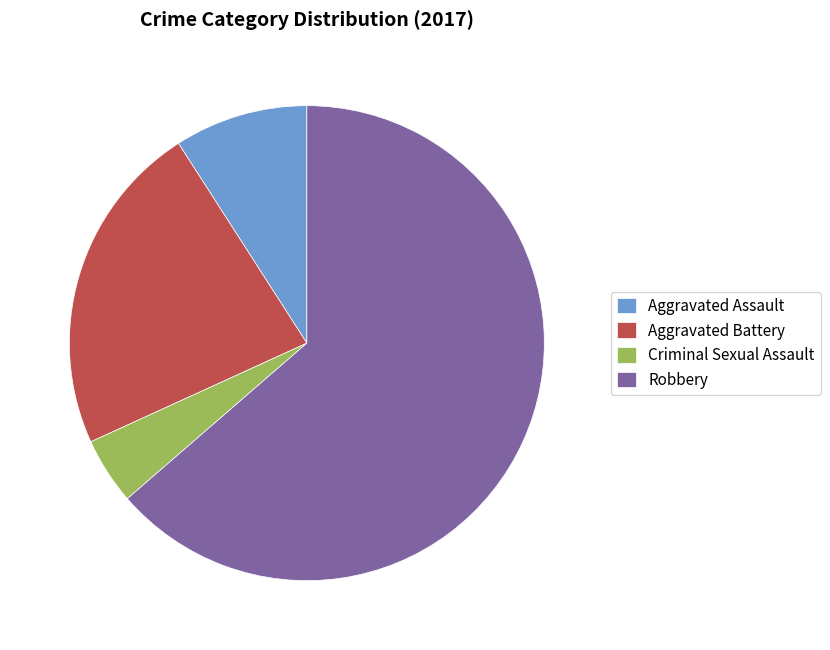

Is the sum of Aggravated Battery and Aggravated Assault greater than half?

No